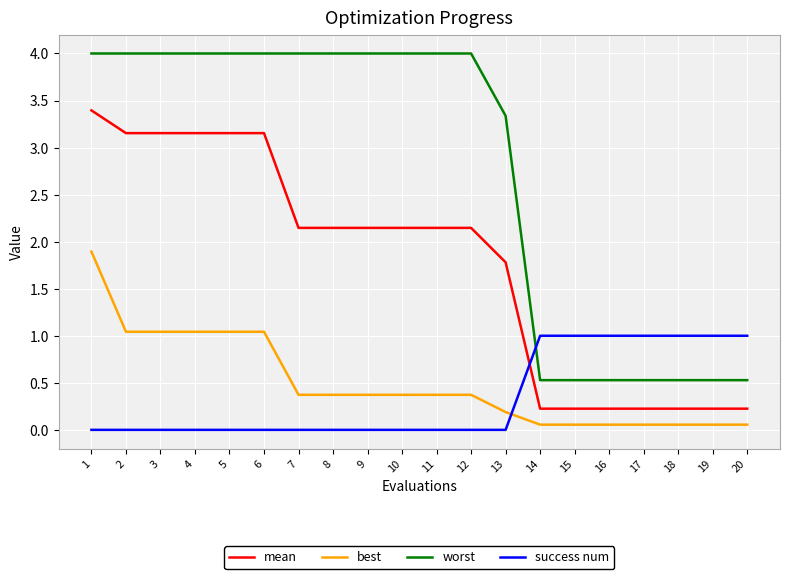

What is the difference between the highest and lowest values at 10?

4.0